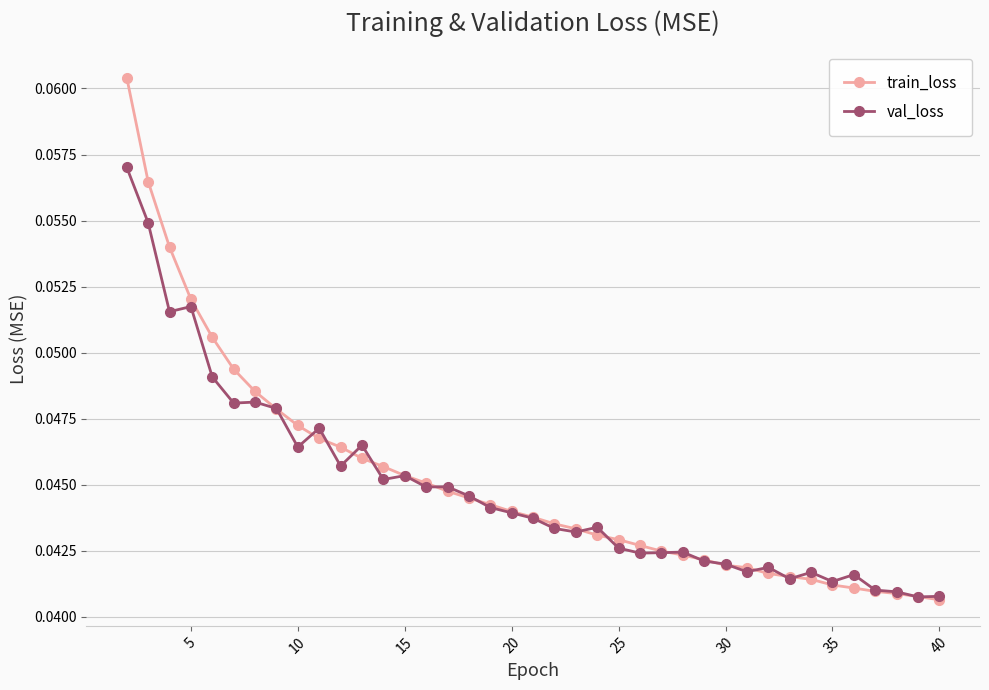

Does the chart have visible grid lines?

Yes